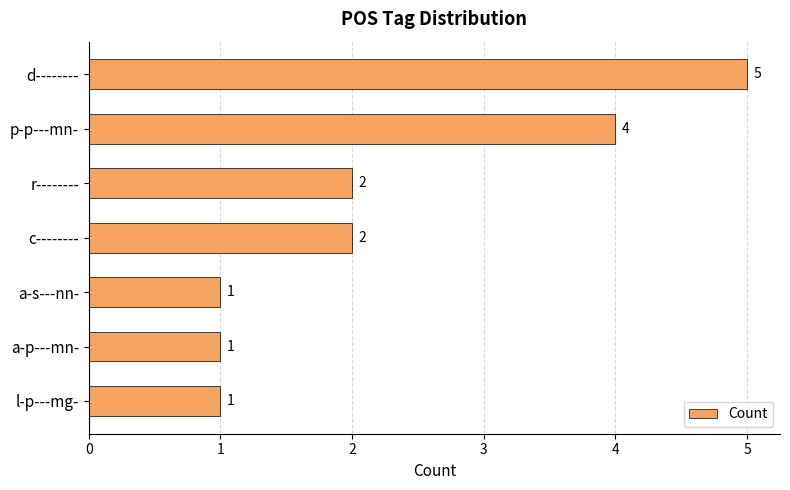

What is the change in value from d-------- to r--------?

-3